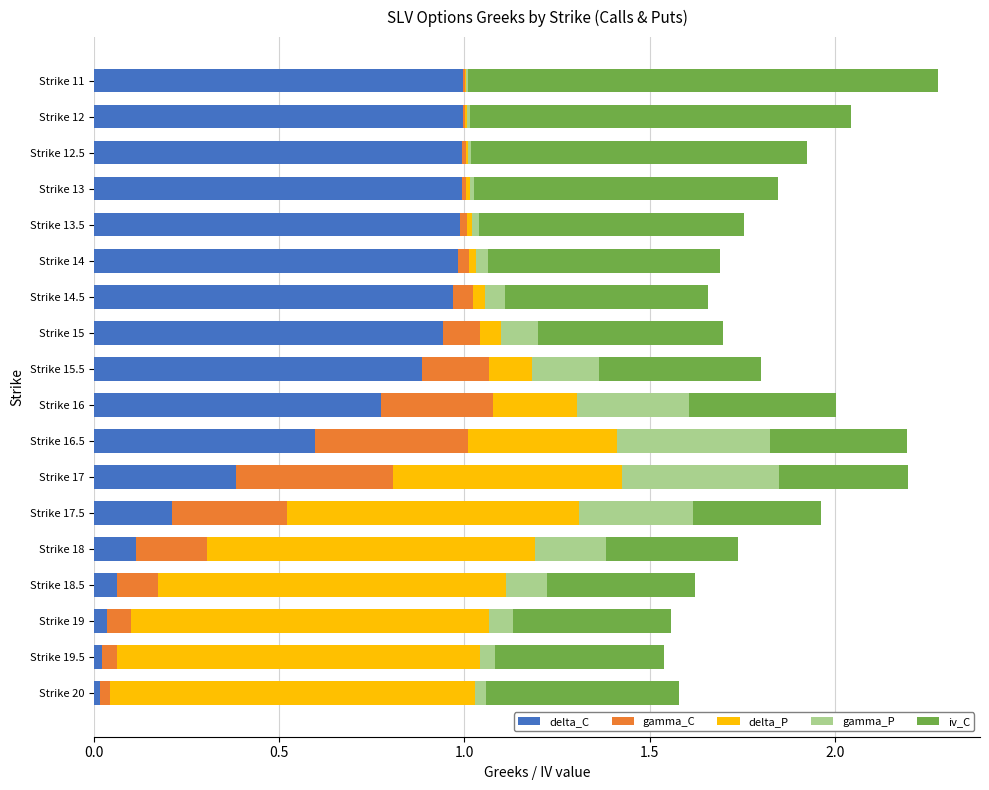

The delta_C series shows 0.1 at Strike 18.5. True or false?

True